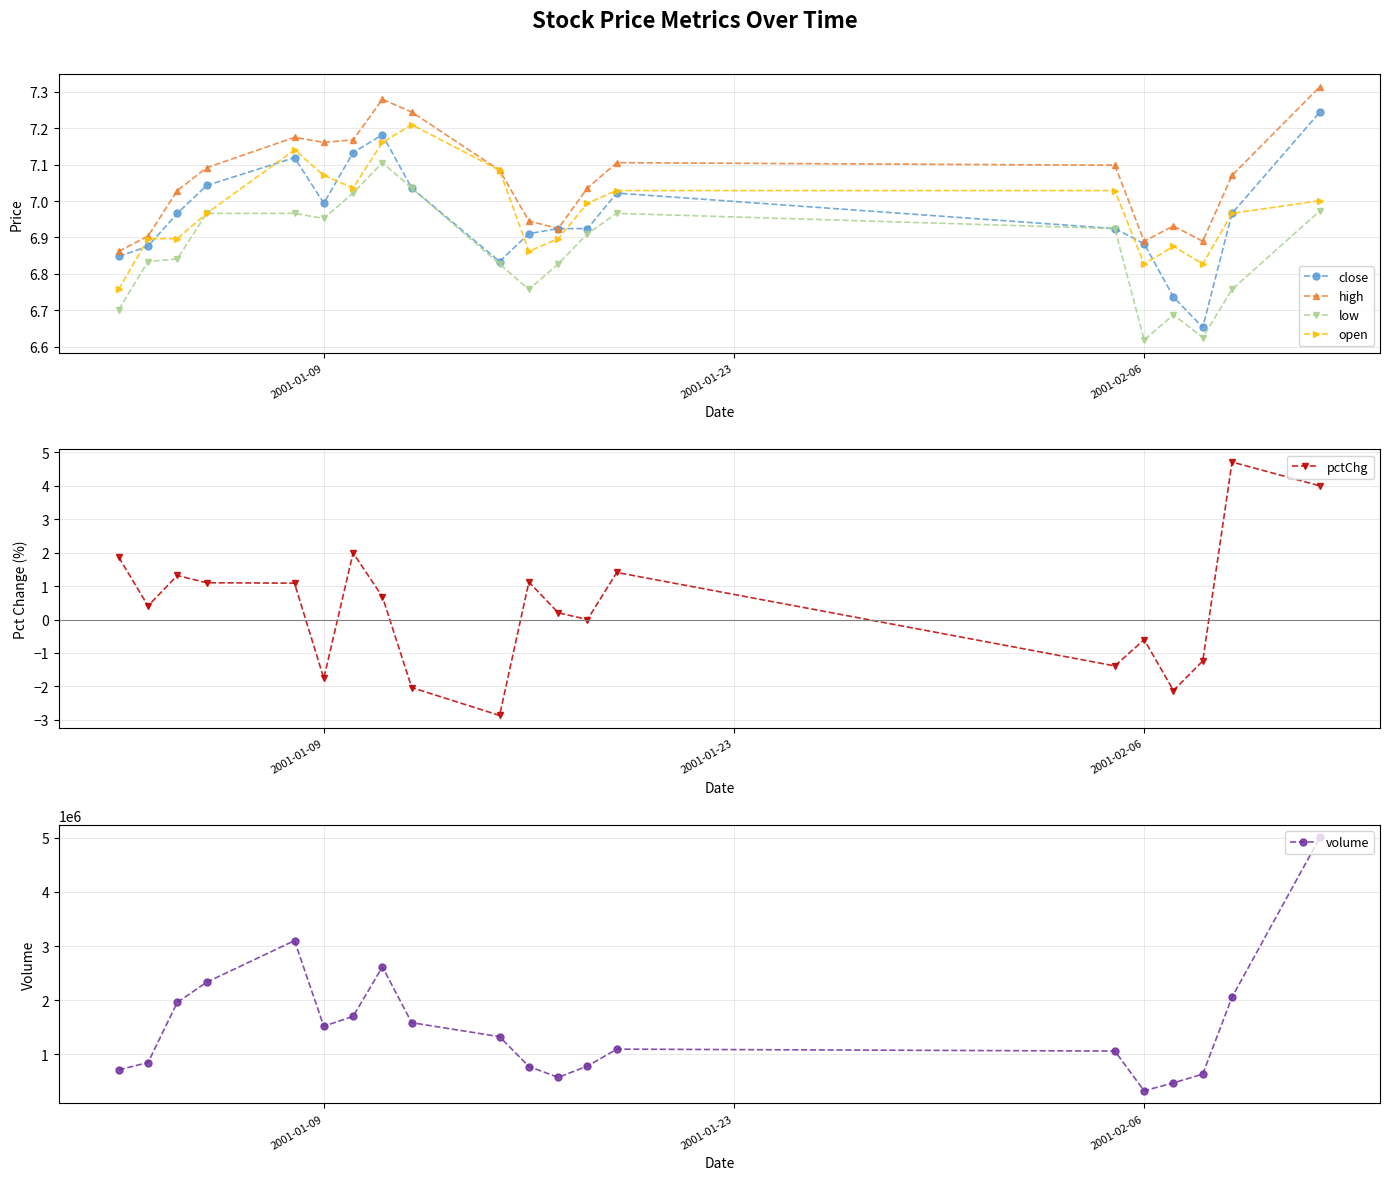

Count the number of categories in the chart.

20